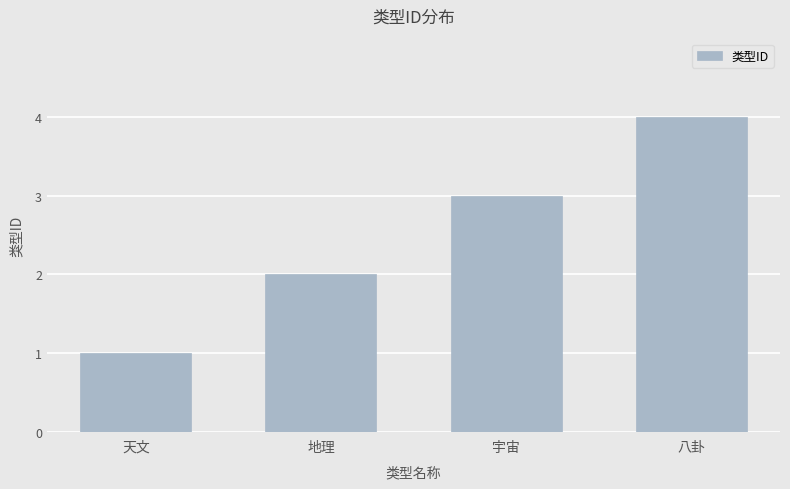

List the labels in order of value, largest first.

八卦, 宇宙, 地理, 天文